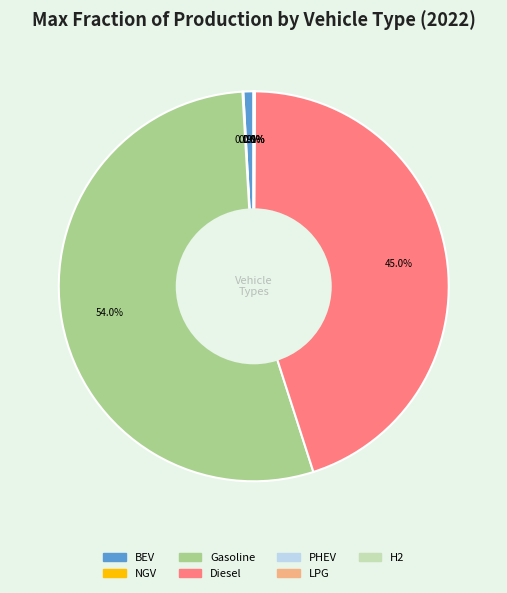

Is there a majority slice in this chart?

Yes